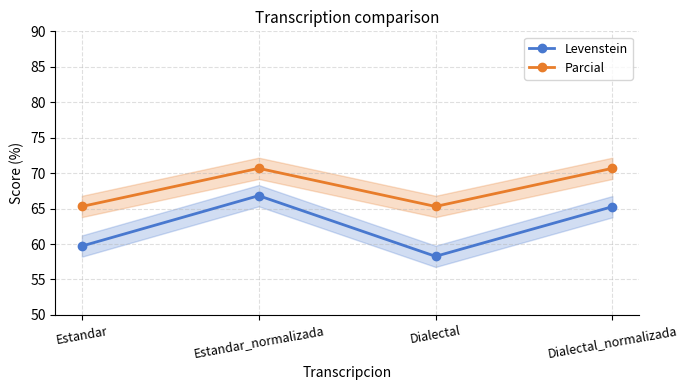

The value of Parcial at Estandar_normalizada is 70.7. True or false?

True